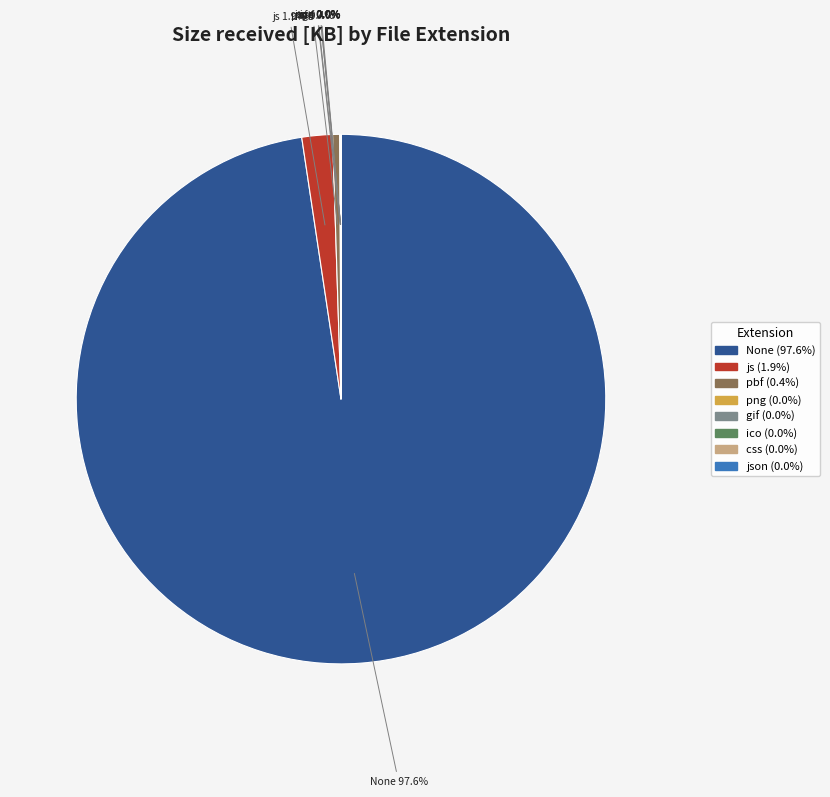

Does any single category account for the majority?

Yes